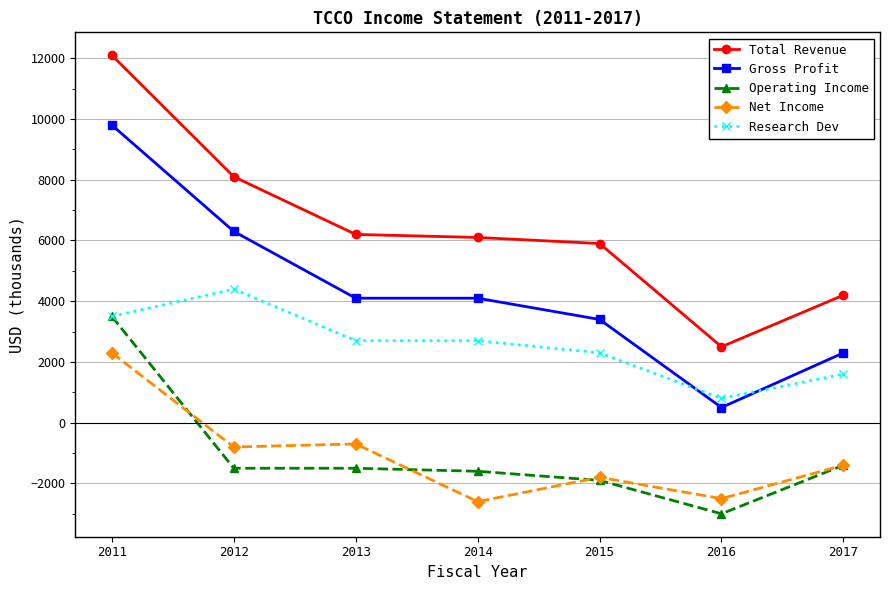

What is the value of the Research Dev point at the 1st from the left?

3500